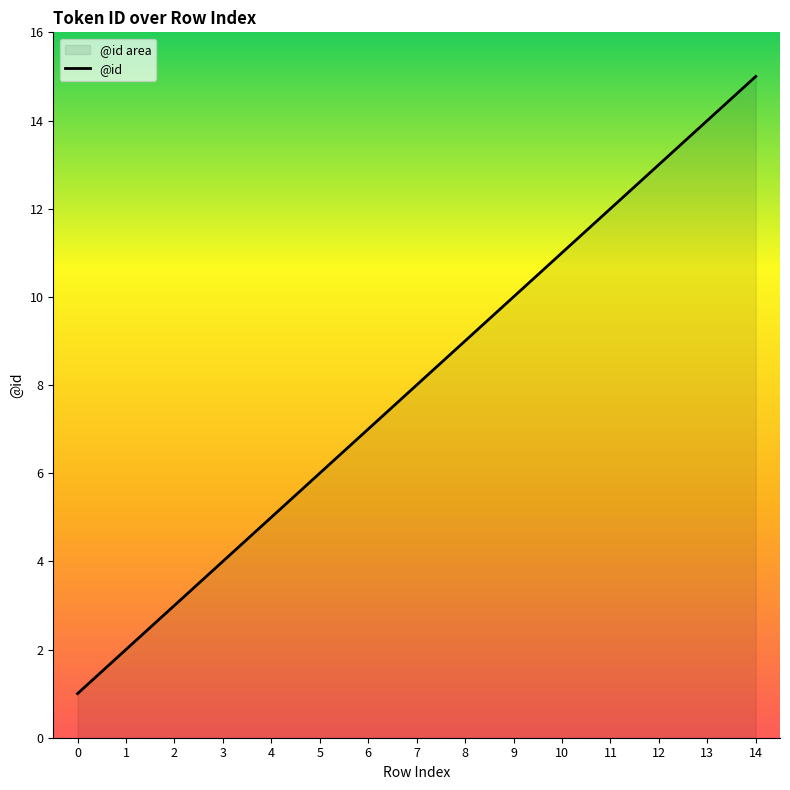

List the labels in order of value, smallest first.

0, 1, 2, 3, 4, 5, 6, 7, 8, 9, 10, 11, 12, 13, 14